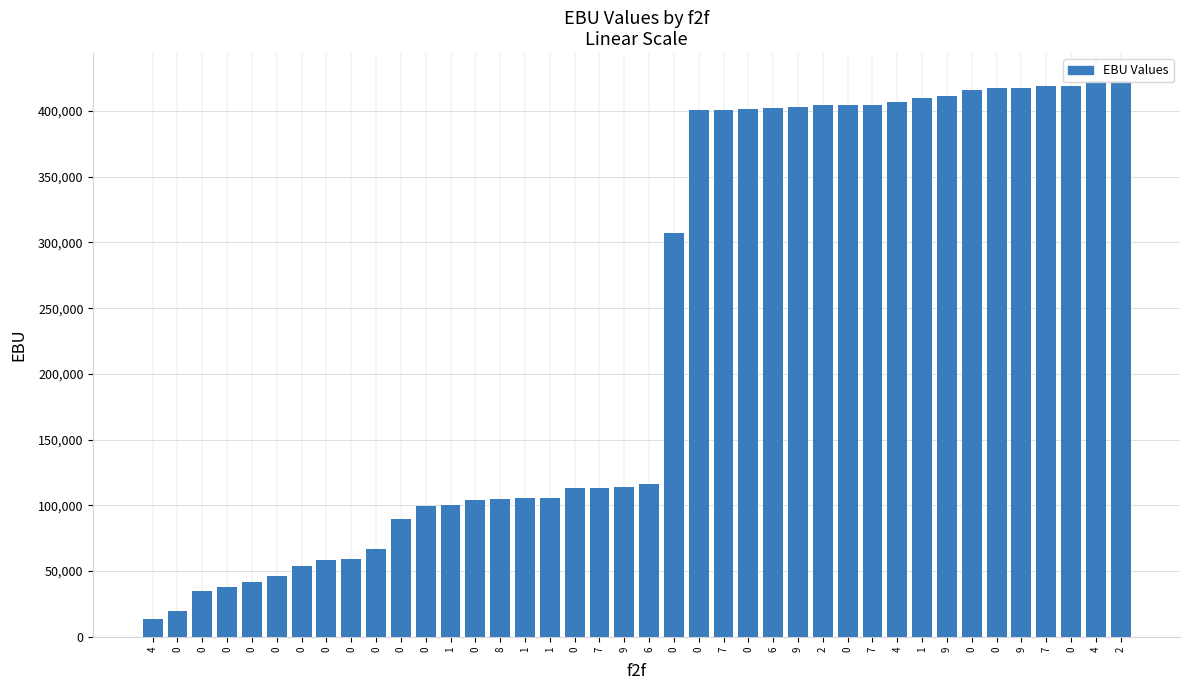

How many data points are less than 116522?

20